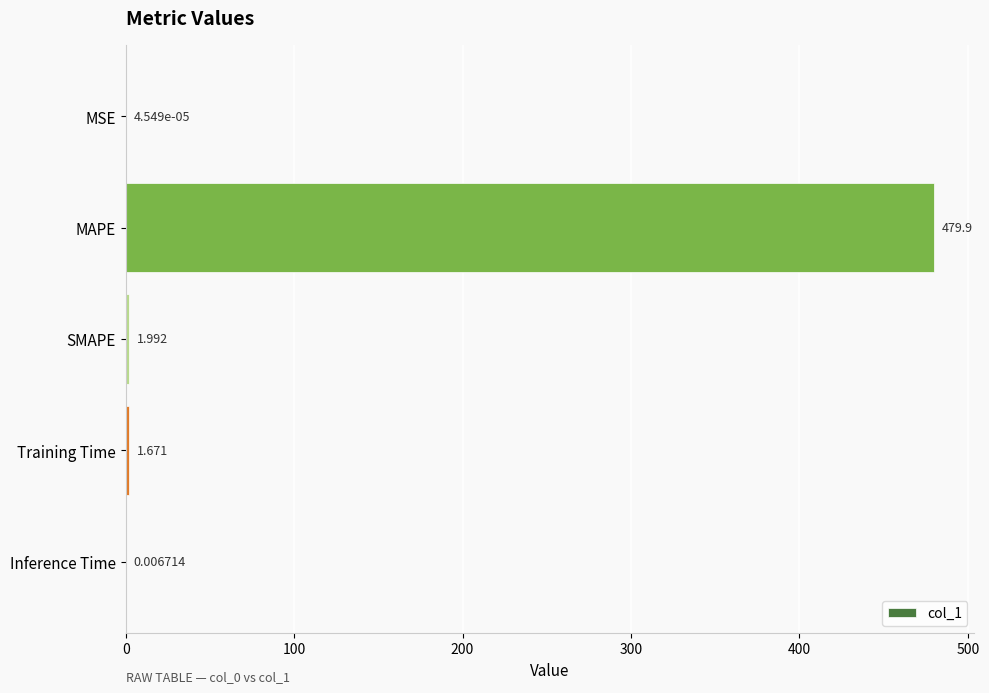

At which category does the chart reach its peak across all series?

MAPE